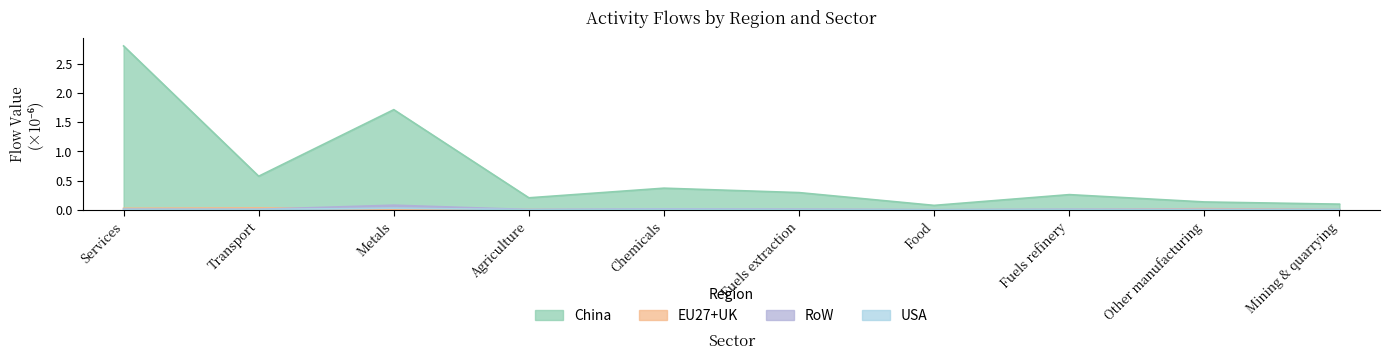

What is the sum of the China values at Other manufacturing and Agriculture?

0.3